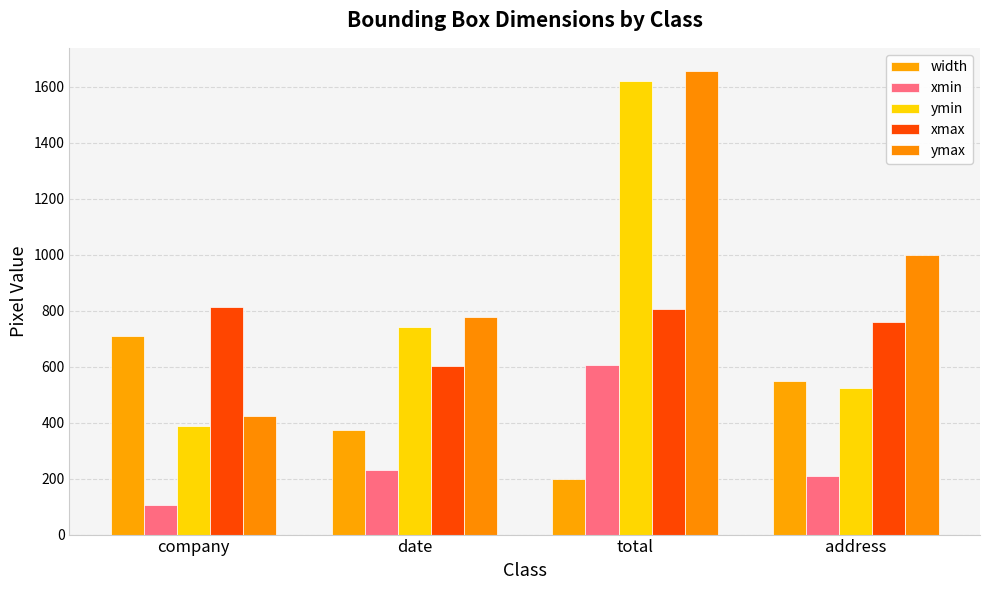

Reading left to right, transcribe all the data shown in this chart.

width: 709	372	200	550
xmin: 104	231	607	211
ymin: 389	740	1619	523
xmax: 813	603	807	761
ymax: 423	777	1656	998